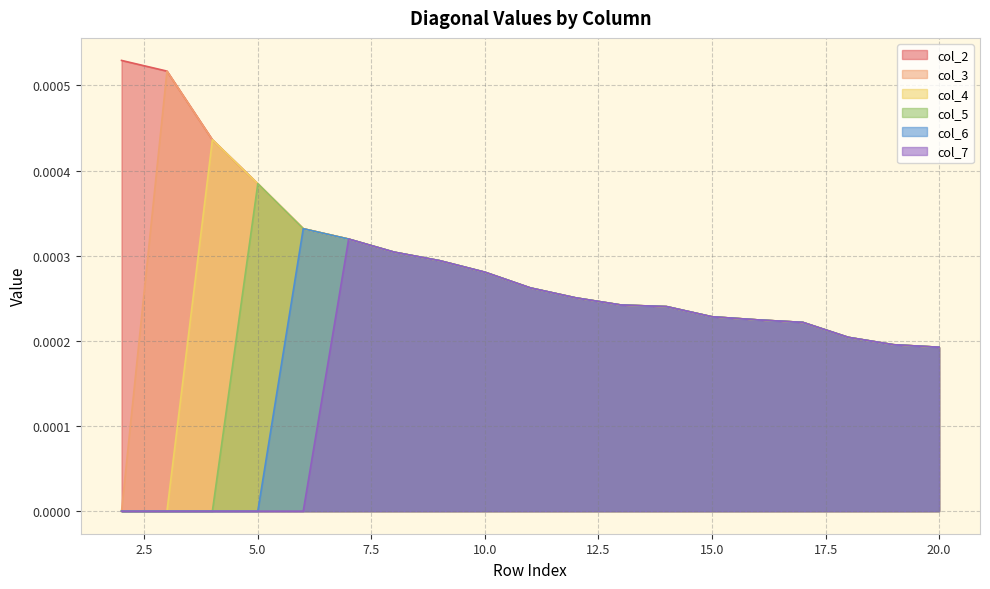

The col_5 series shows -0.0 at 4. True or false?

False